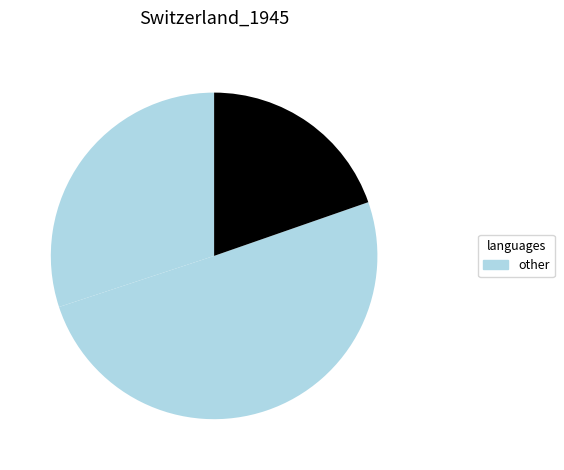

Count the number of slices in the pie.

3